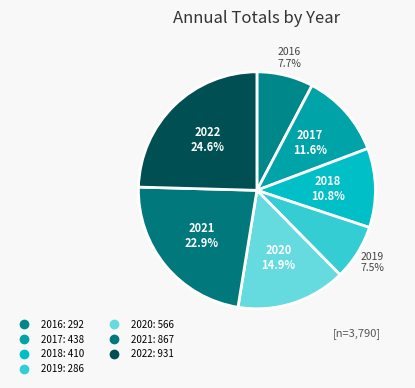

Count the number of slices in the pie.

7